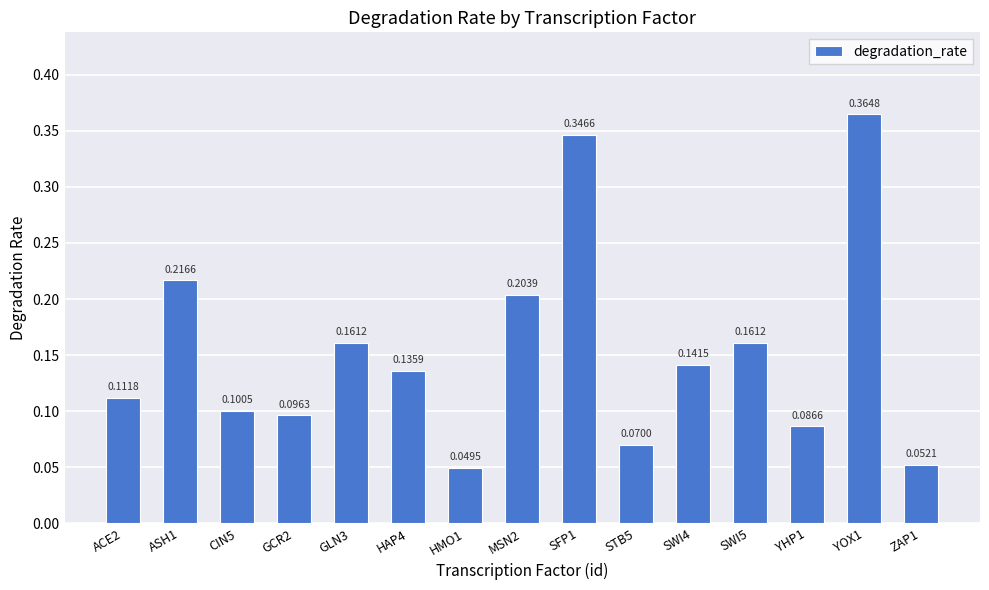

The chart shows a value of 0.2 at SFP1. True or false?

False